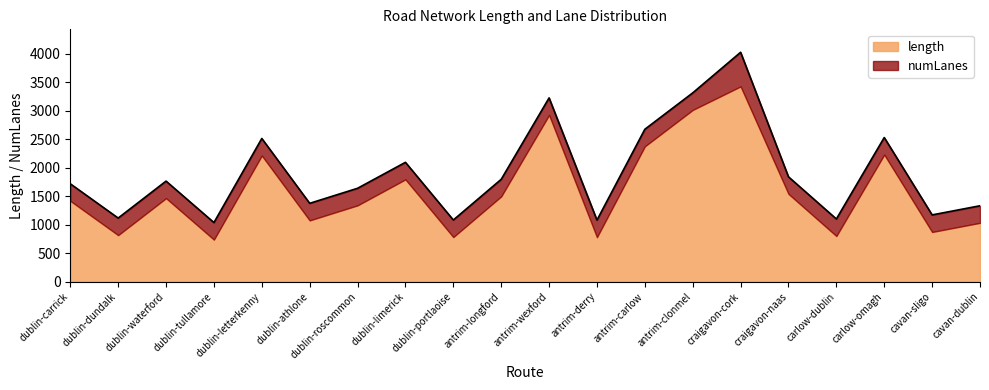

Where is the data nearest to the value 2534?

carlow-omagh